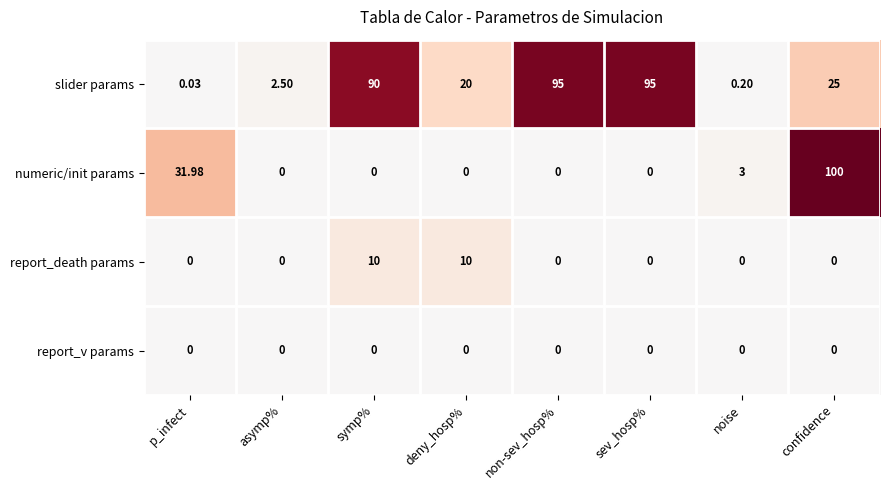

At which label does slider params first exceed 25?

symp%